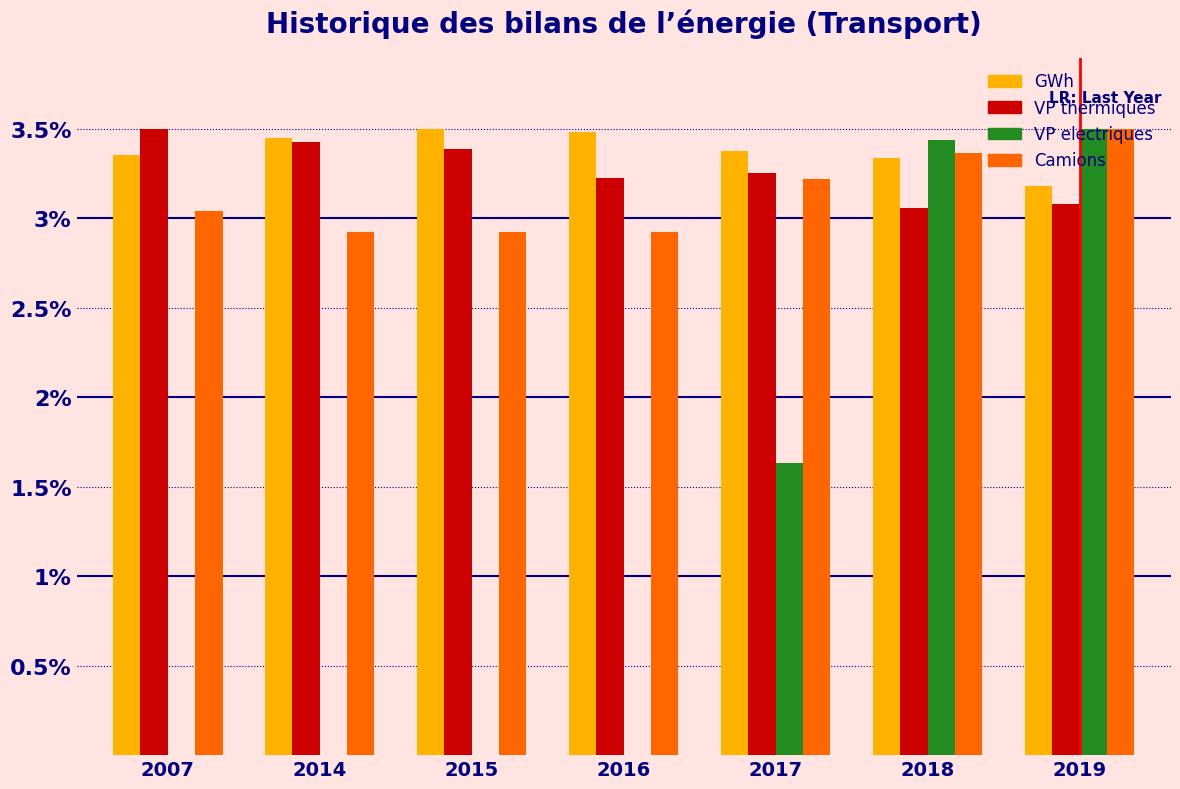

What is the sum of the VP thermiques values at 2017 and 2015?

6.6